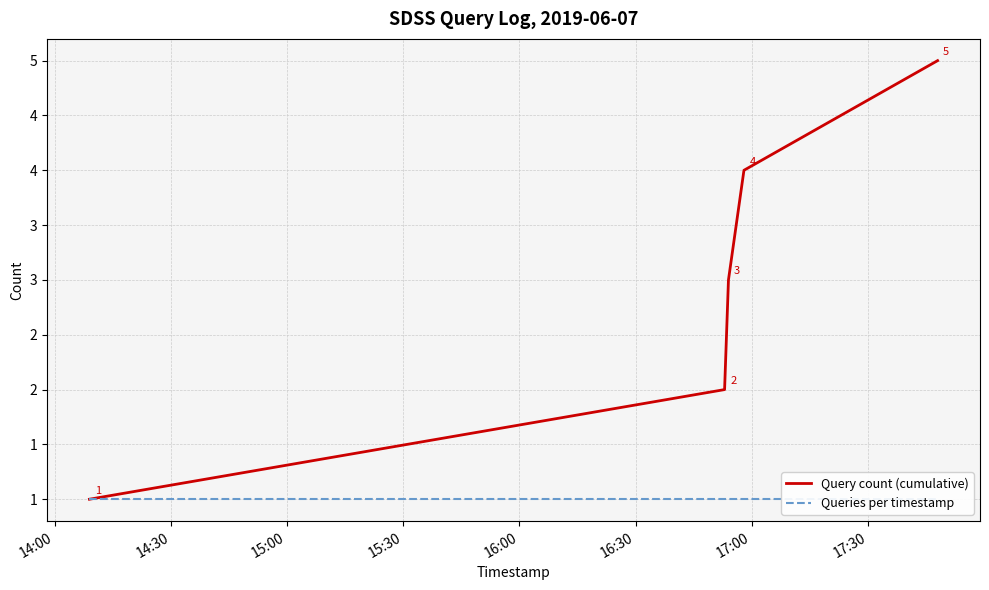

At how many categories does at least one series exceed 3?

2